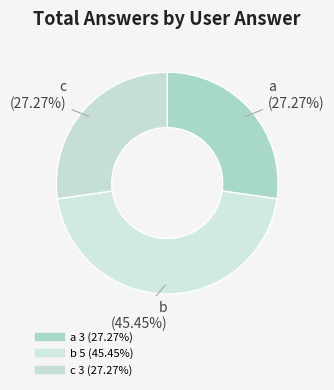

Which slice is the smallest?

a